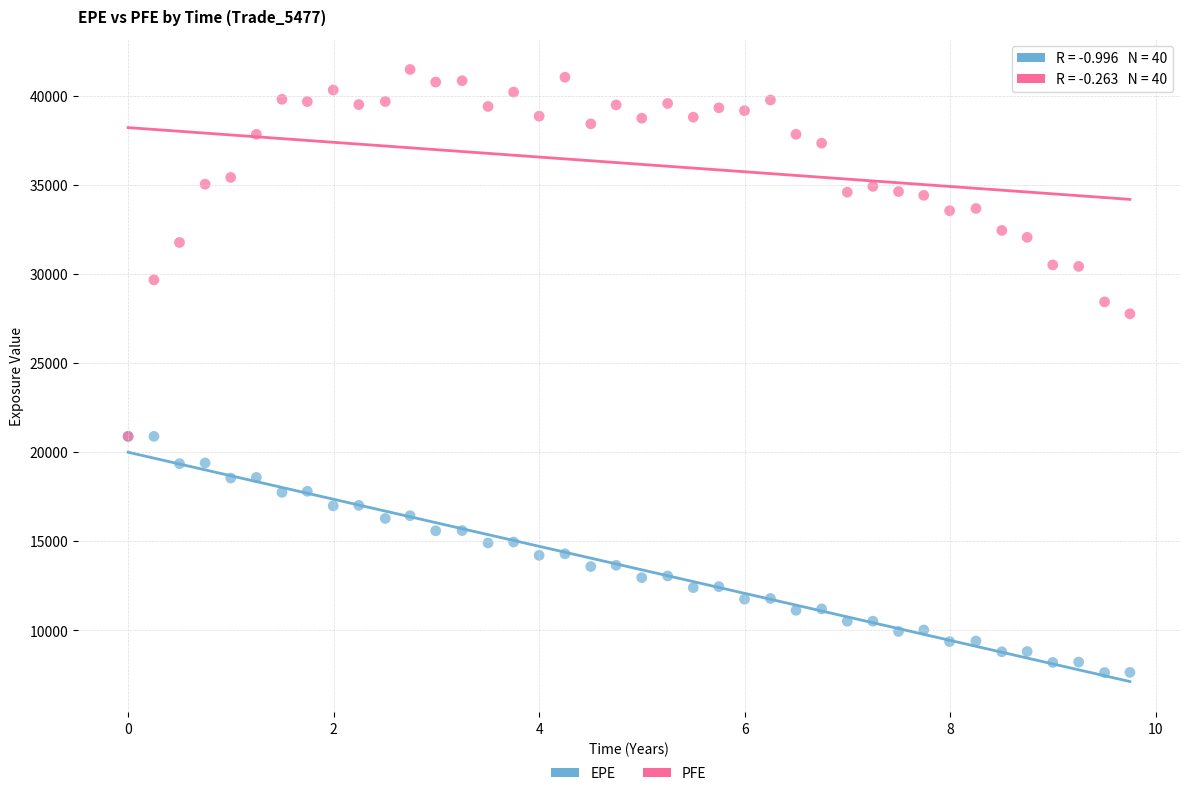

What are all the series names shown in the legend?

EPE, PFE